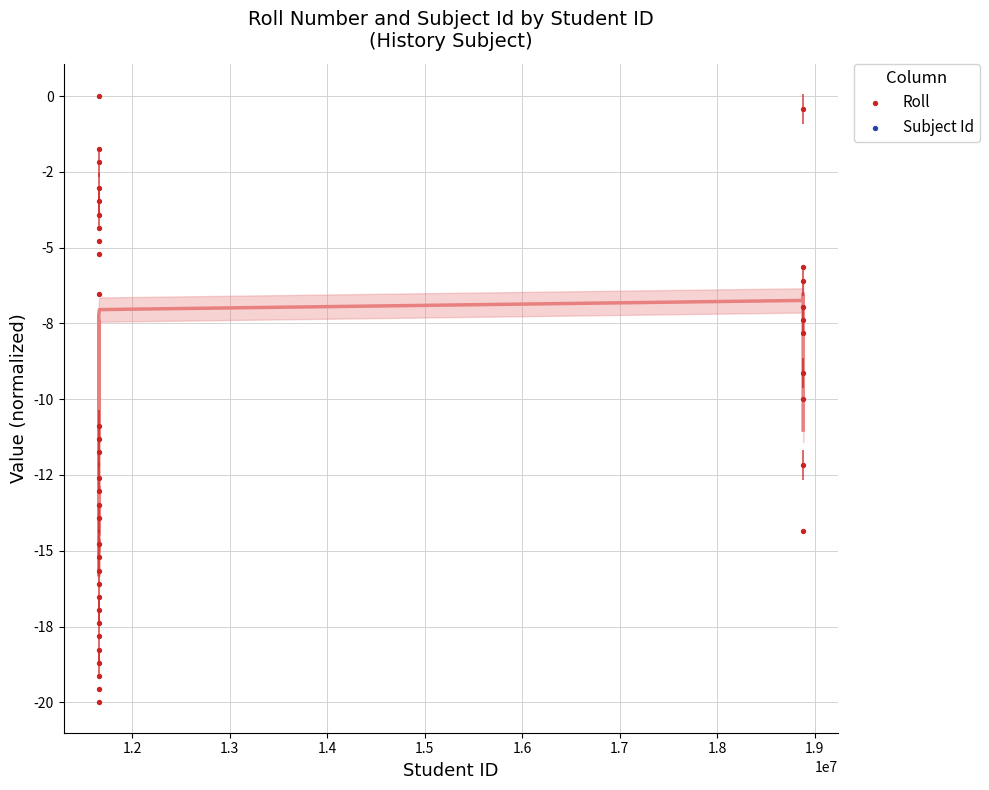

Which series contains the highest Y value?

Roll